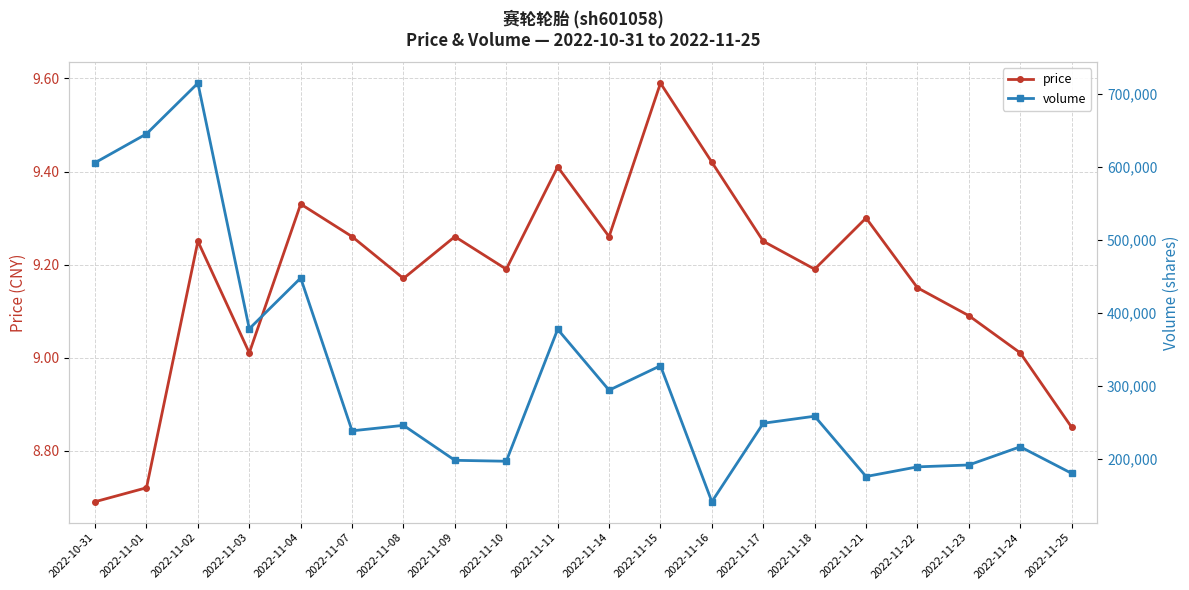

List the labels in order of price value, largest first.

2022-11-15, 2022-11-16, 2022-11-11, 2022-11-04, 2022-11-21, 2022-11-07, 2022-11-09, 2022-11-14, 2022-11-02, 2022-11-17, 2022-11-10, 2022-11-18, 2022-11-08, 2022-11-22, 2022-11-23, 2022-11-03, 2022-11-24, 2022-11-25, 2022-11-01, 2022-10-31